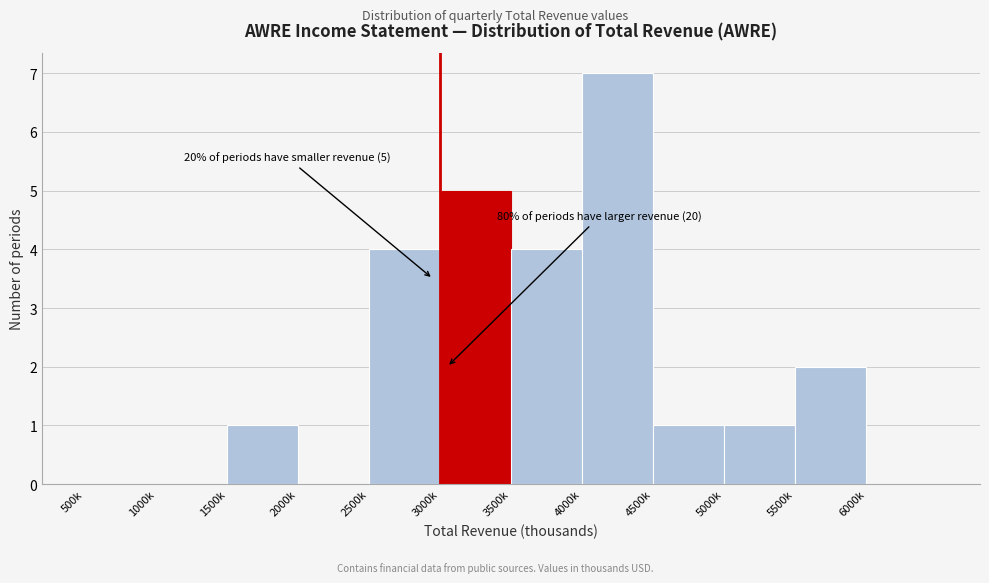

Reading right to left, what are all the values shown in this chart?

6000k=0	5500k=2	5000k=1	4500k=1	4000k=7	3500k=4	3000k=5	2500k=4	2000k=0	1500k=1	1000k=0	500k=0